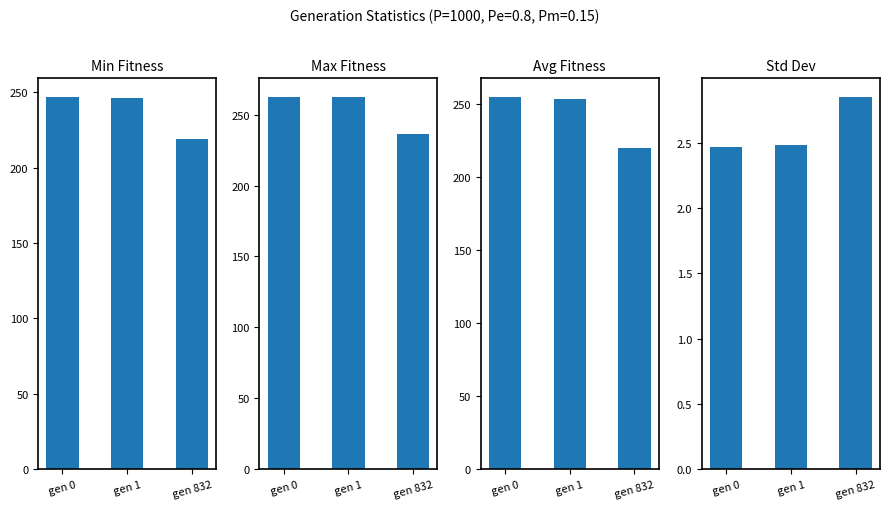

Reading right to left, extract all data points from this chart.

min: 218.9	246.3	247.1
max: 236.3	262.8	262.6
avg: 220.0	253.7	255.0
std: 2.9	2.5	2.5